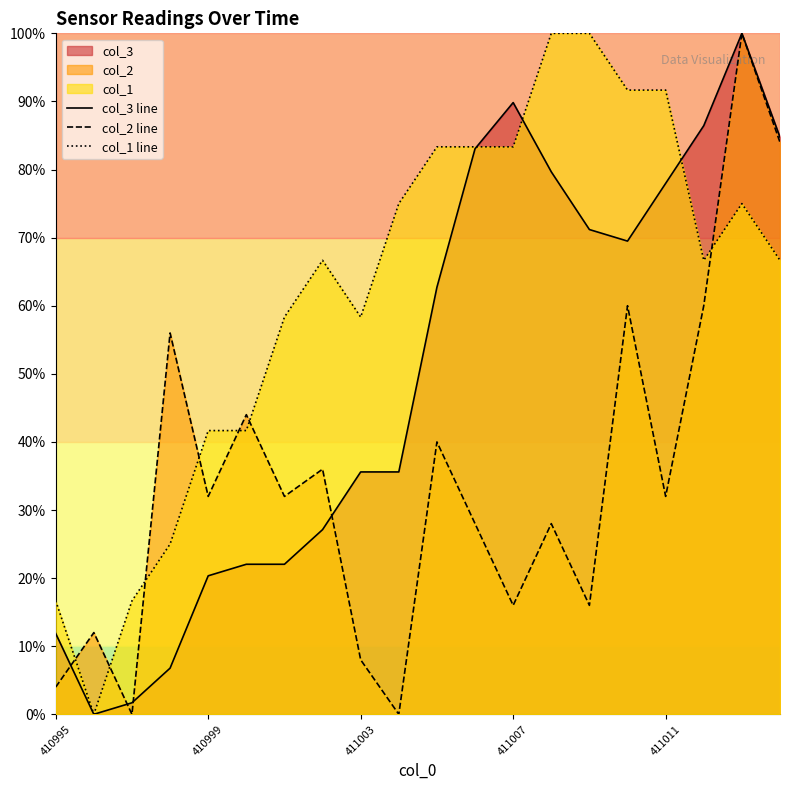

The col_1 line series shows 58.3 at 411003. True or false?

True